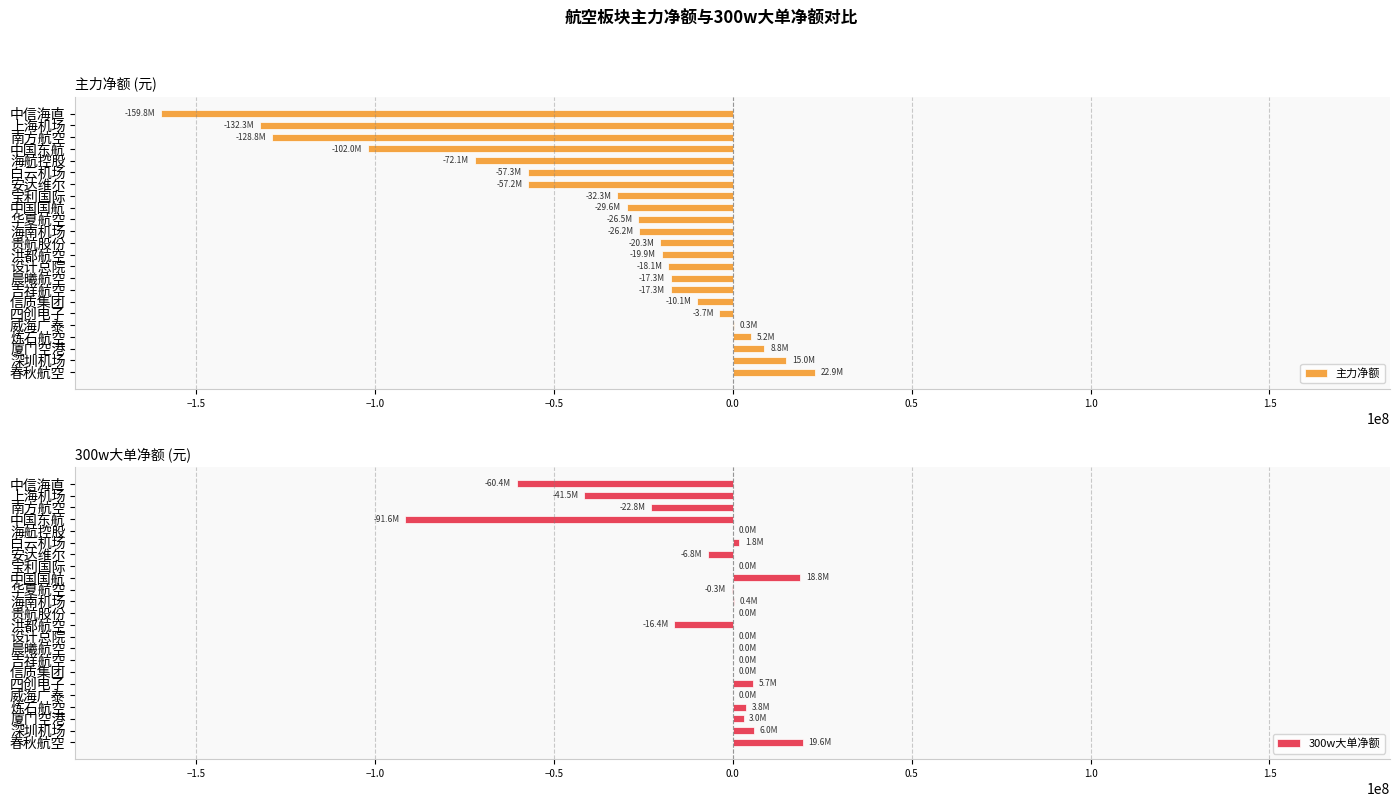

Where is 主力净额 nearest to the value -68436943?

海航控股